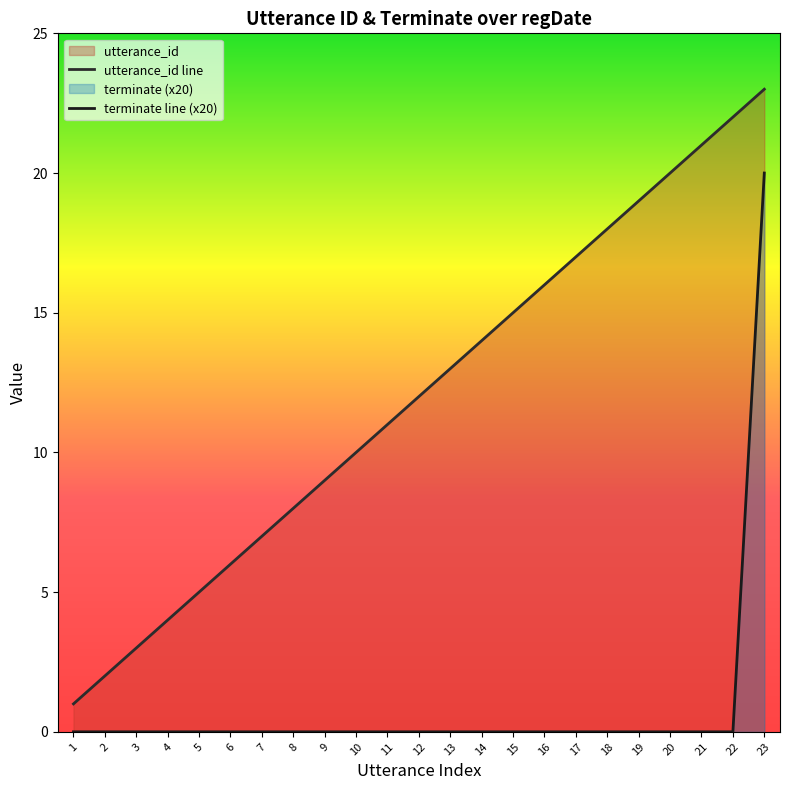

List the series in order of their peak value, highest first.

utterance_id line, terminate line (x20)